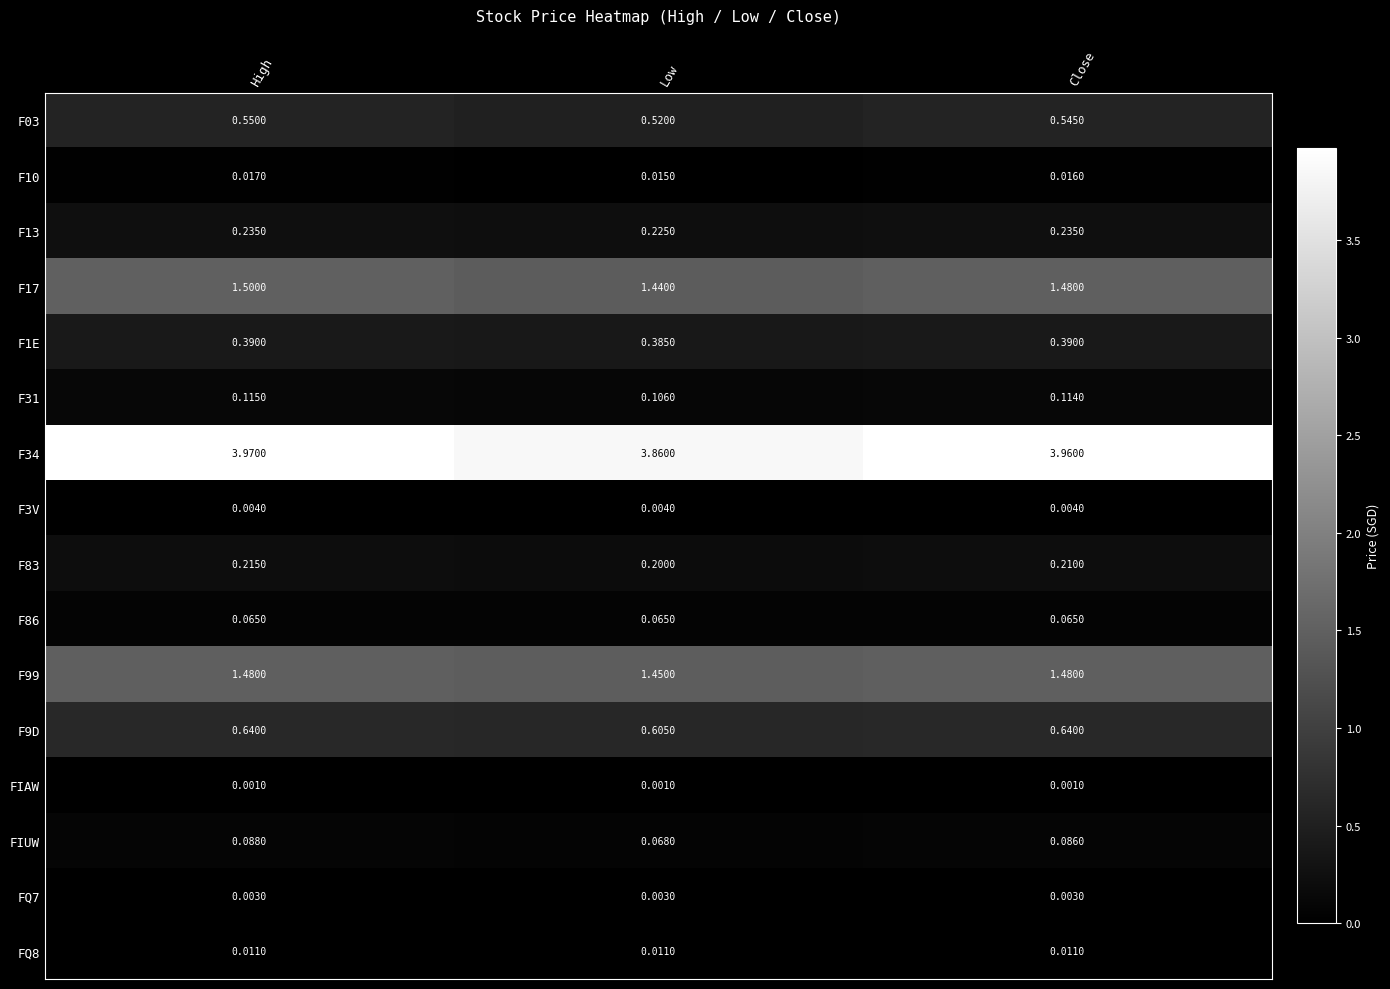

Rank the categories by F17 value from highest to lowest.

High, Close, Low